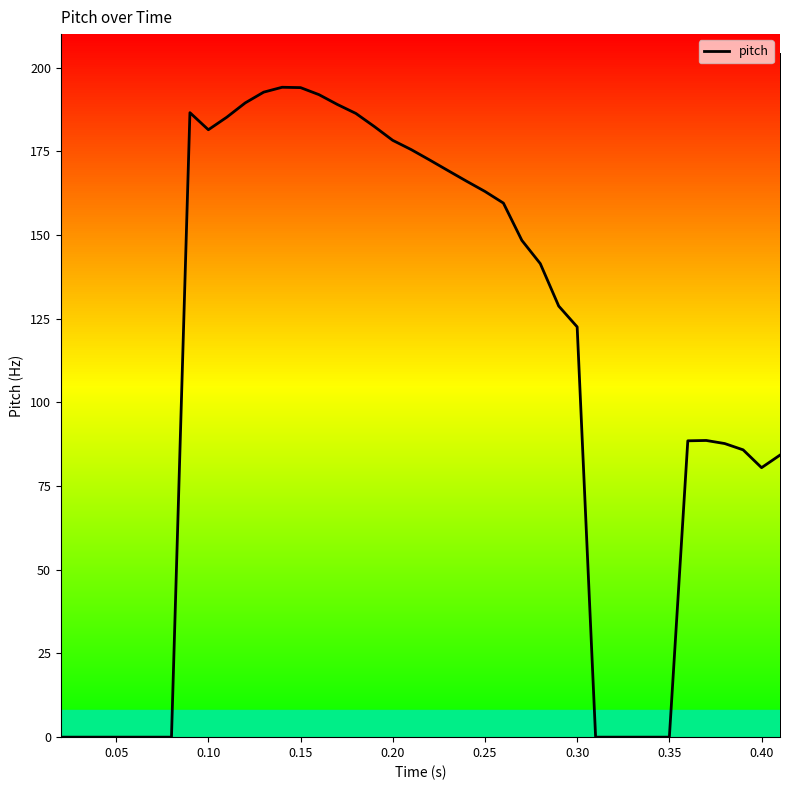

What is the maximum value shown in the chart?

194.1